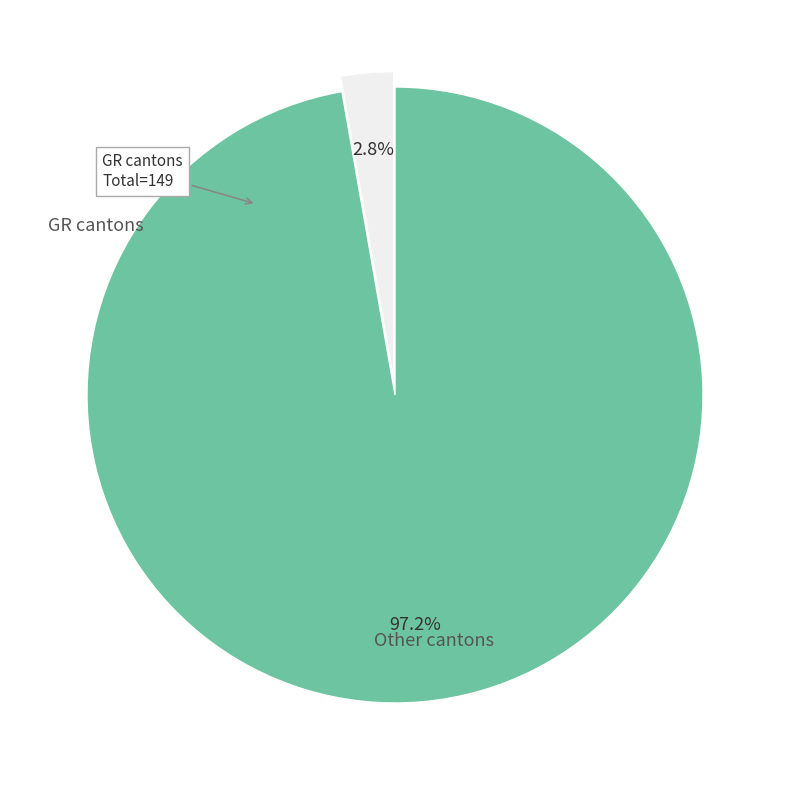

Does any single category account for the majority?

Yes